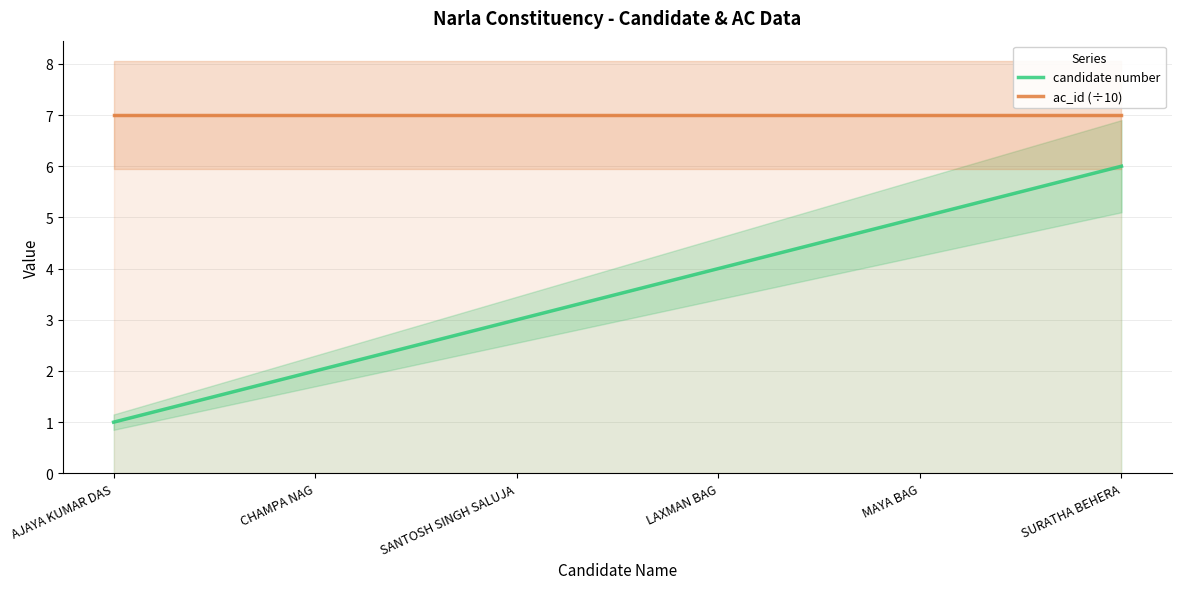

What is the smallest value displayed?

1